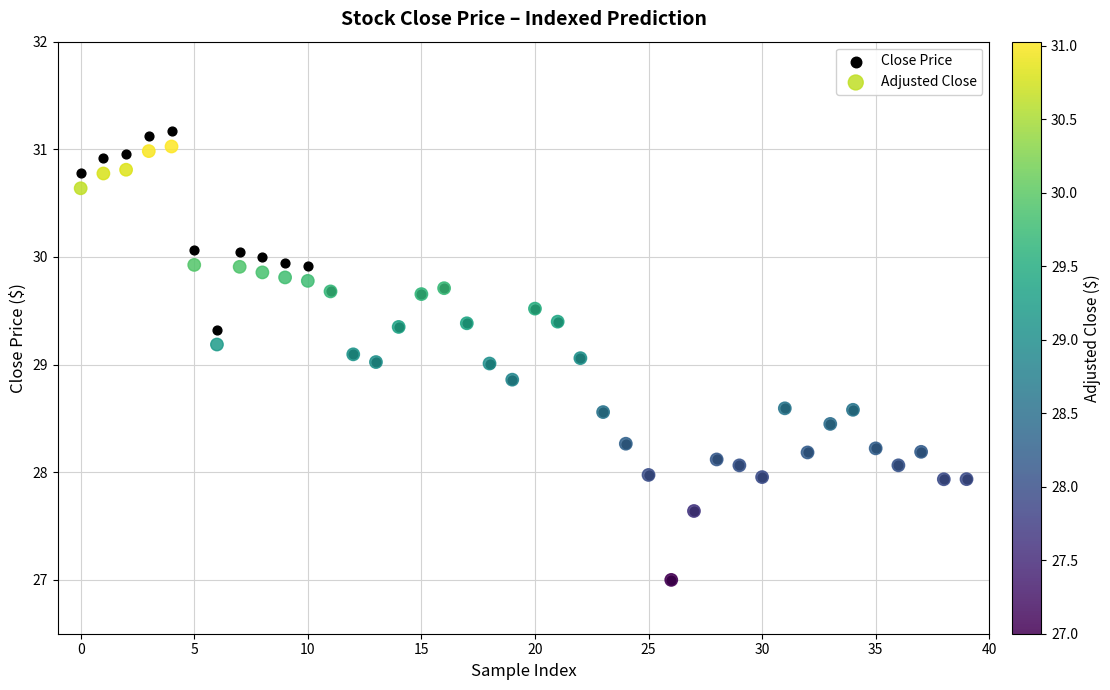

Which series has the widest spread of Y values?

Close Price